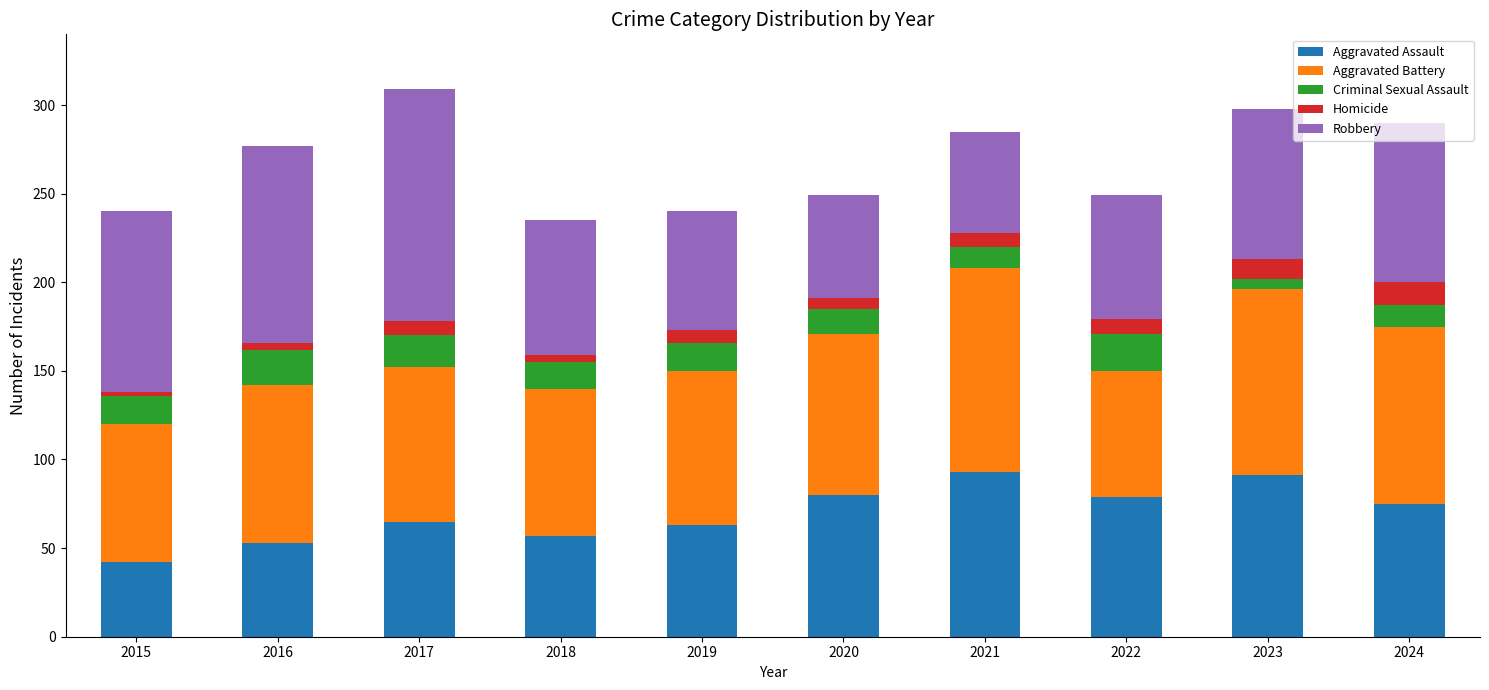

How many bars are there in total?

10